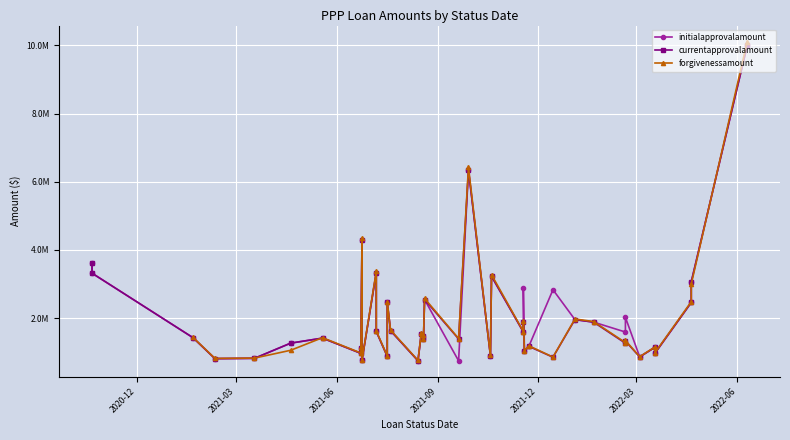

What is the difference between the maximum and second lowest values in the currentapprovalamount series?

9230700.0